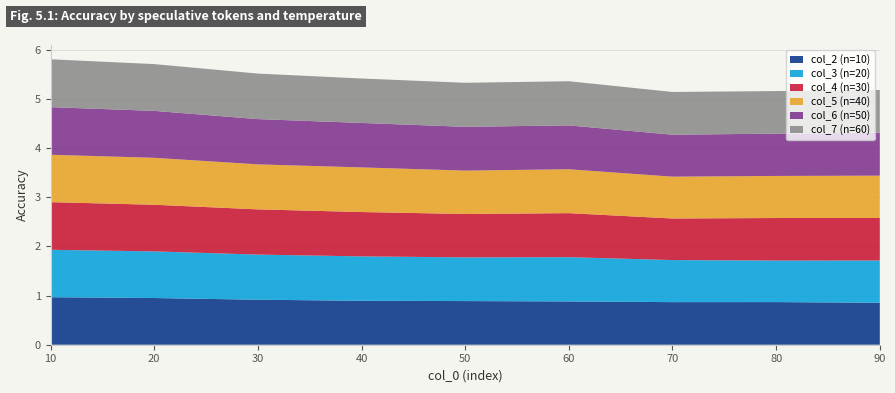

Reading right to left, what are all the values shown in this chart?

col_2: 90=0.9	80=0.9	70=0.9	60=0.9	50=0.9	40=0.9	30=0.9	20=1.0	10=1.0
col_3: 90=0.9	80=0.8	70=0.9	60=0.9	50=0.9	40=0.9	30=0.9	20=0.9	10=1.0
col_4: 90=0.9	80=0.9	70=0.8	60=0.9	50=0.9	40=0.9	30=0.9	20=0.9	10=1.0
col_5: 90=0.9	80=0.9	70=0.9	60=0.9	50=0.9	40=0.9	30=0.9	20=1.0	10=1.0
col_6: 90=0.9	80=0.9	70=0.9	60=0.9	50=0.9	40=0.9	30=0.9	20=1.0	10=1.0
col_7: 90=0.9	80=0.9	70=0.9	60=0.9	50=0.9	40=0.9	30=0.9	20=1.0	10=1.0